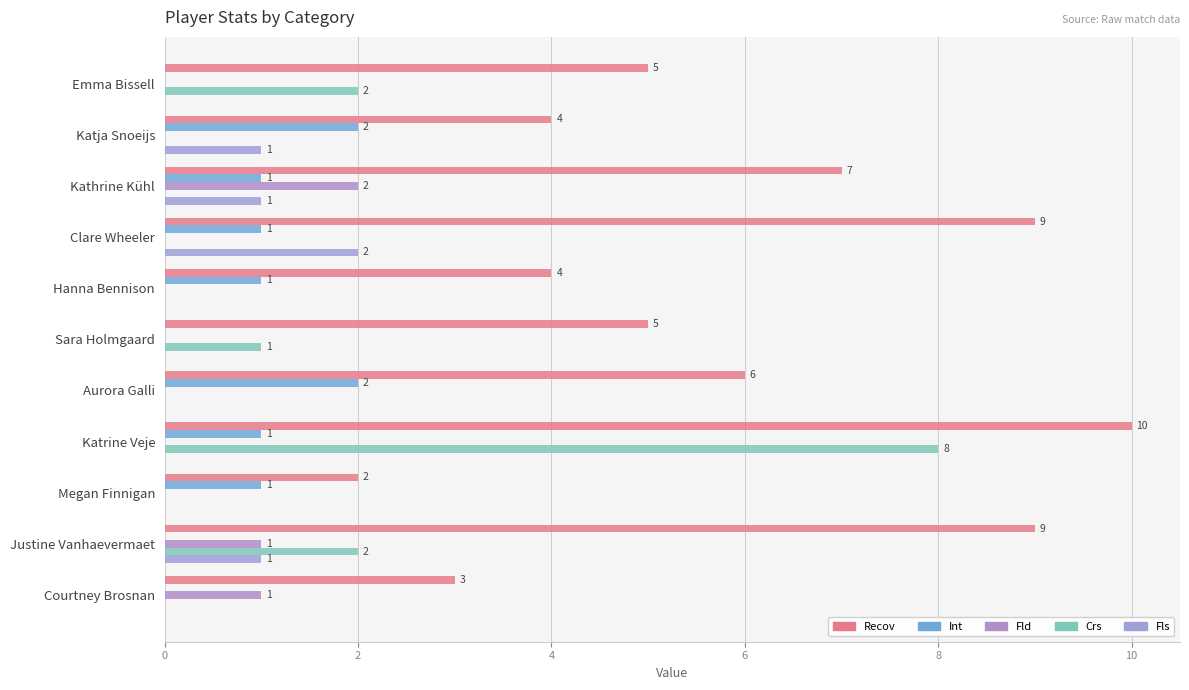

Reading left to right, list all the values displayed in this chart.

Recov: 5	4	7	9	4	5	6	10	2	9	3
Int: 0	2	1	1	1	0	2	1	1	0	0
Fld: 0	0	2	0	0	0	0	0	0	1	1
Crs: 2	0	0	0	0	1	0	8	0	2	0
Fls: 0	1	1	2	0	0	0	0	0	1	0